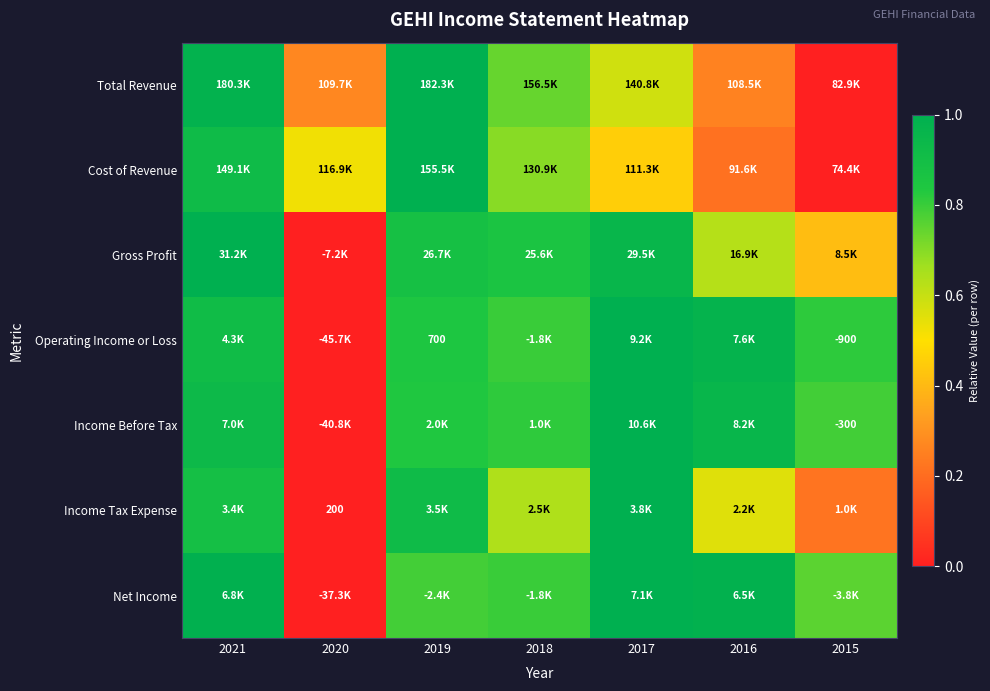

Is the value of Income Before Tax at 2016 greater than the value of Income Tax Expense at 2019?

Yes